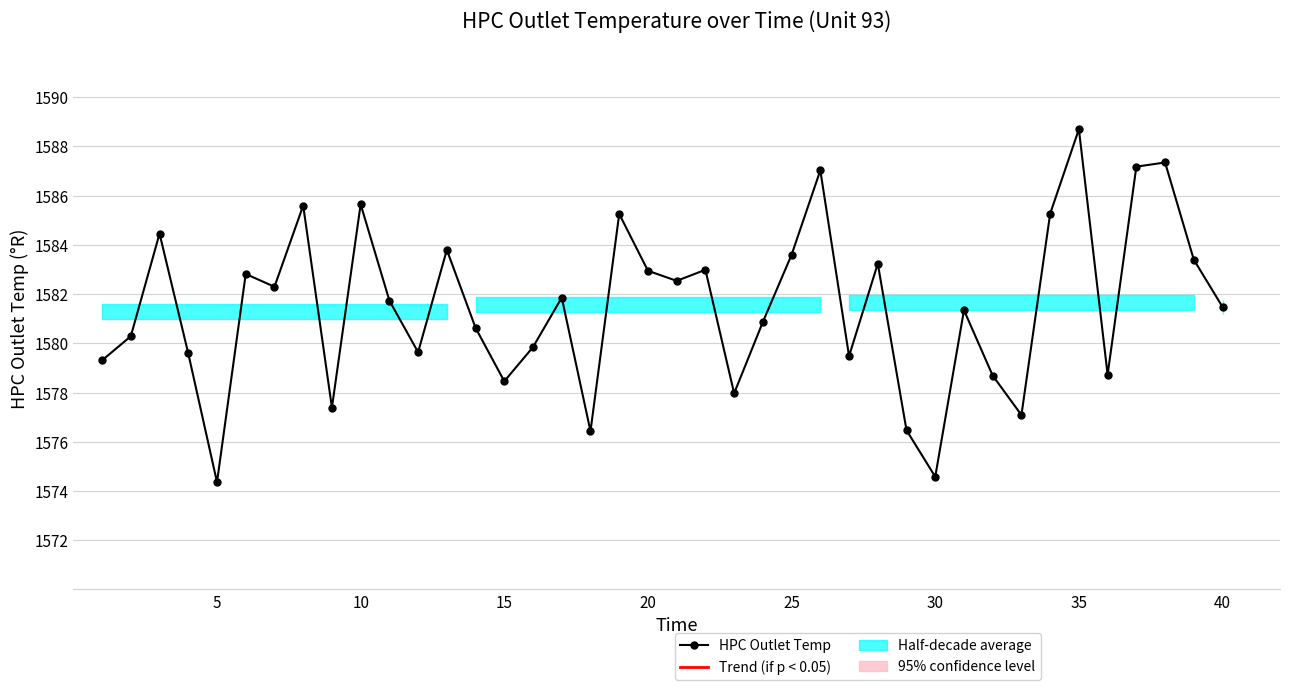

What is the difference between the second highest and second lowest values?

12.8